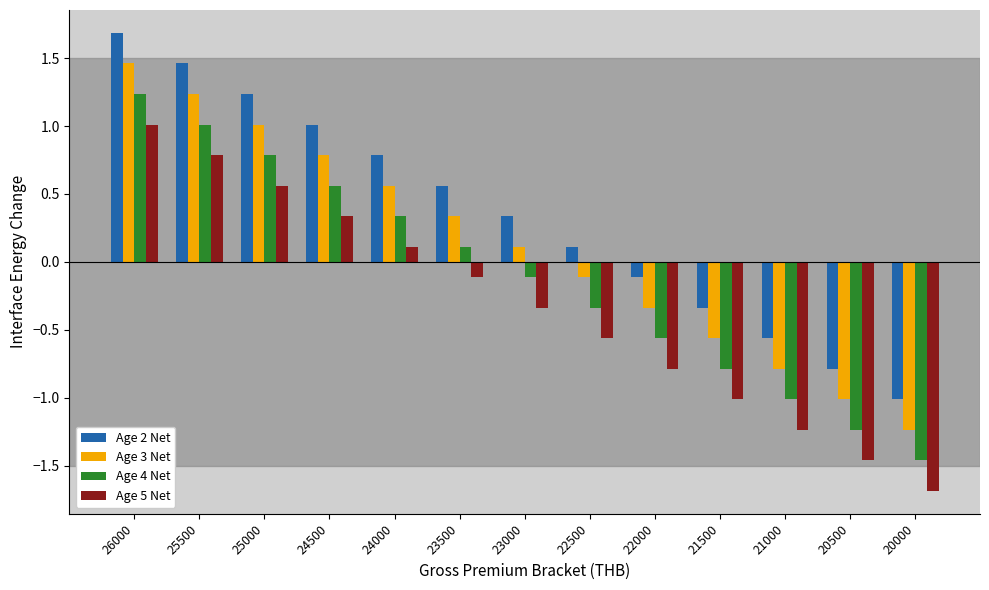

How many distinct data groups are displayed?

4